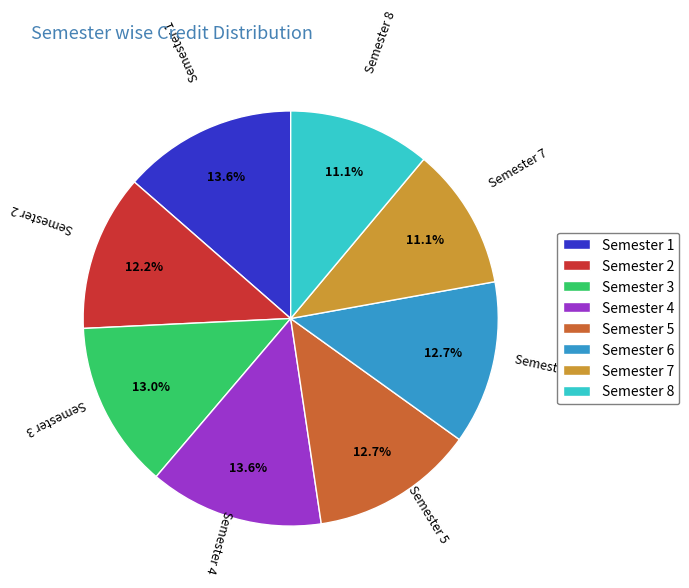

To the nearest percent, what portion does Semester 8 represent?

11%